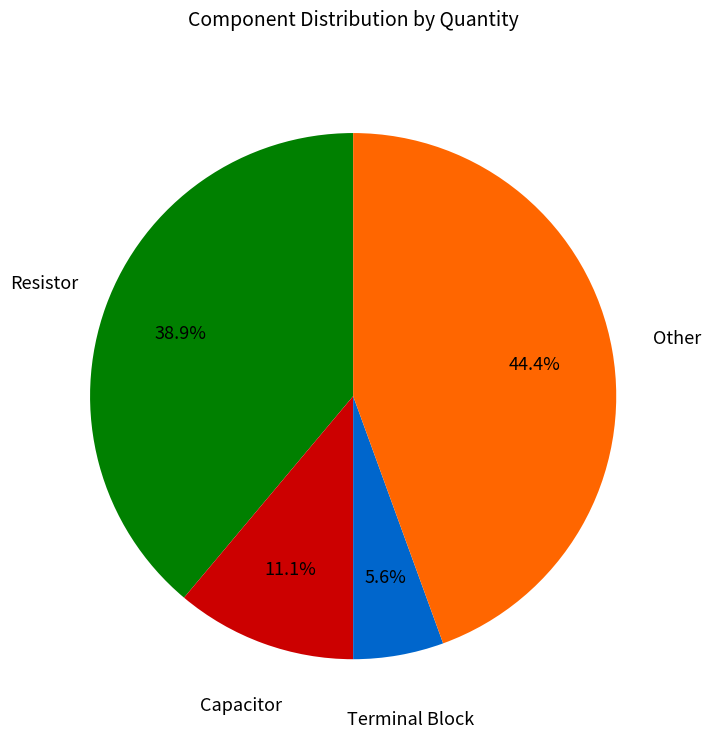

Is there any slice that represents more than half of the pie?

No